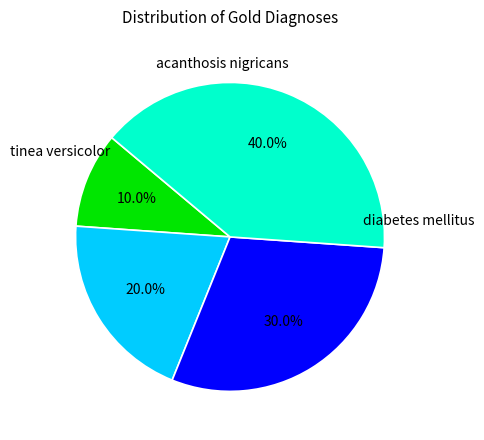

Is there a majority slice in this chart?

No